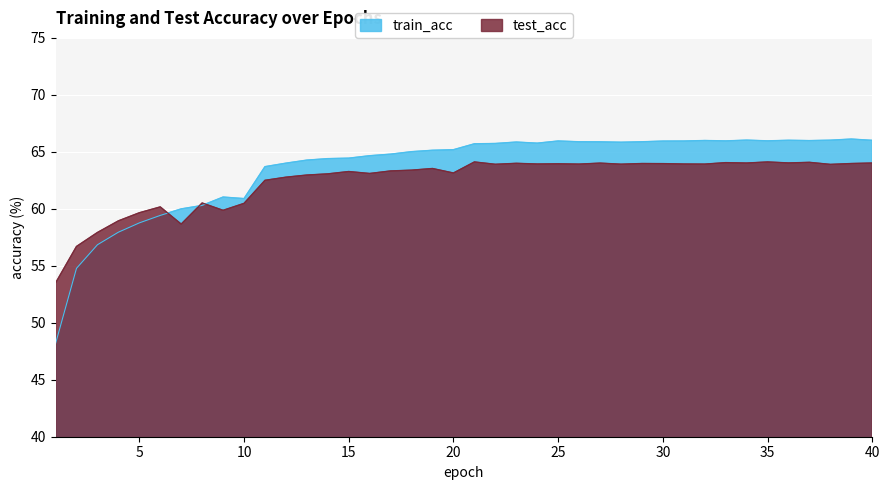

True or false: train_acc and test_acc intersect in this chart.

True